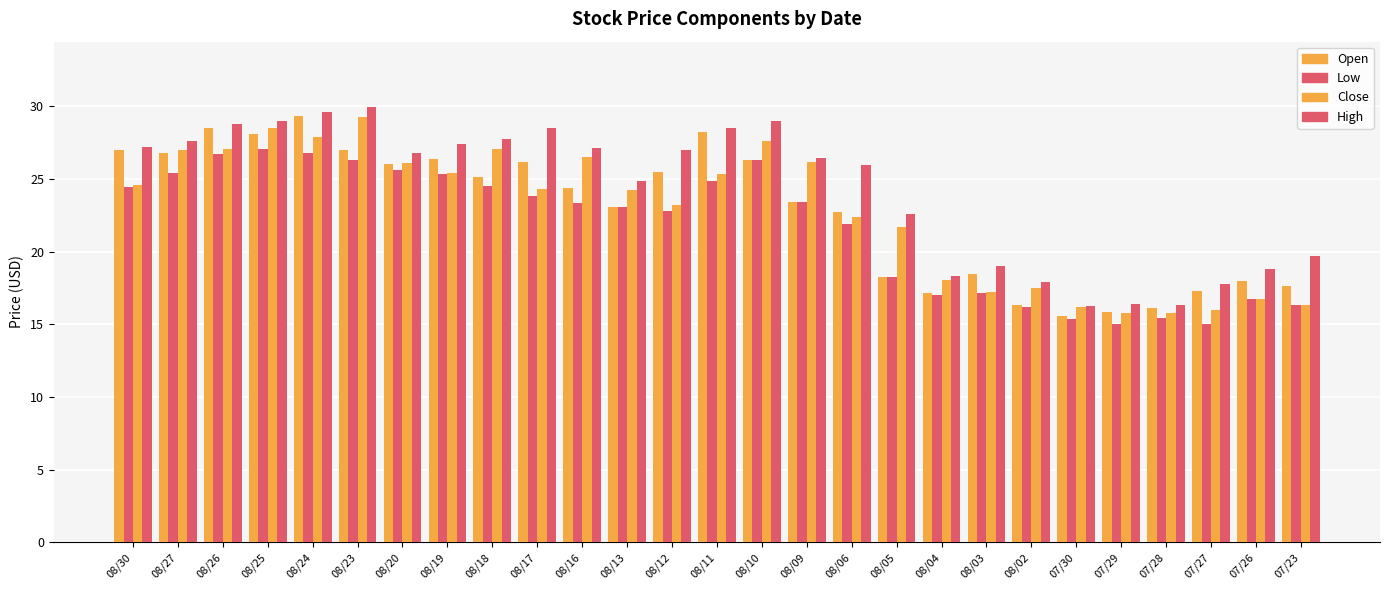

How many series are shown in this chart?

4